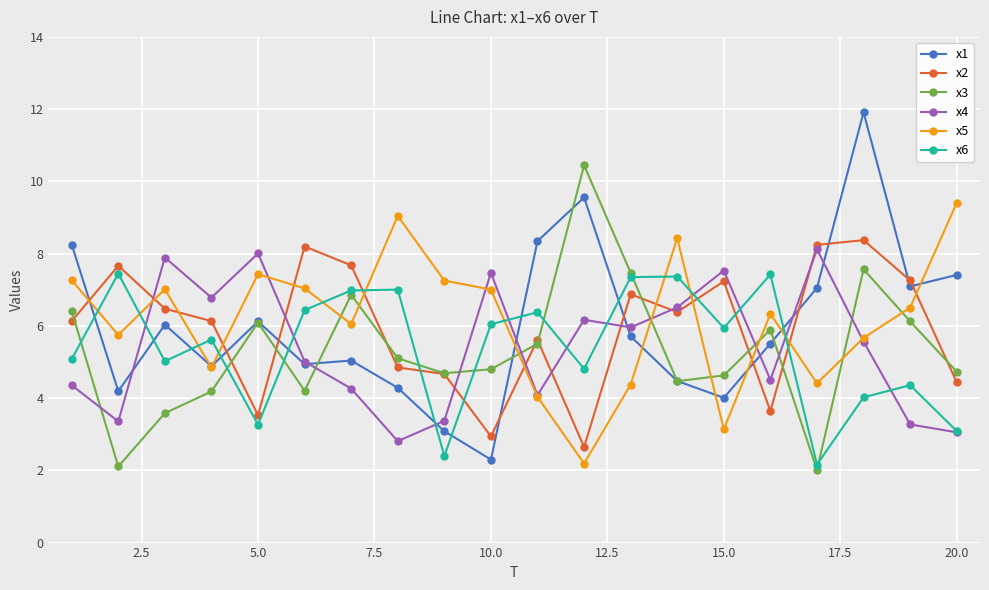

In x2, how many points are lower than both neighbors (excluding endpoints)?

5